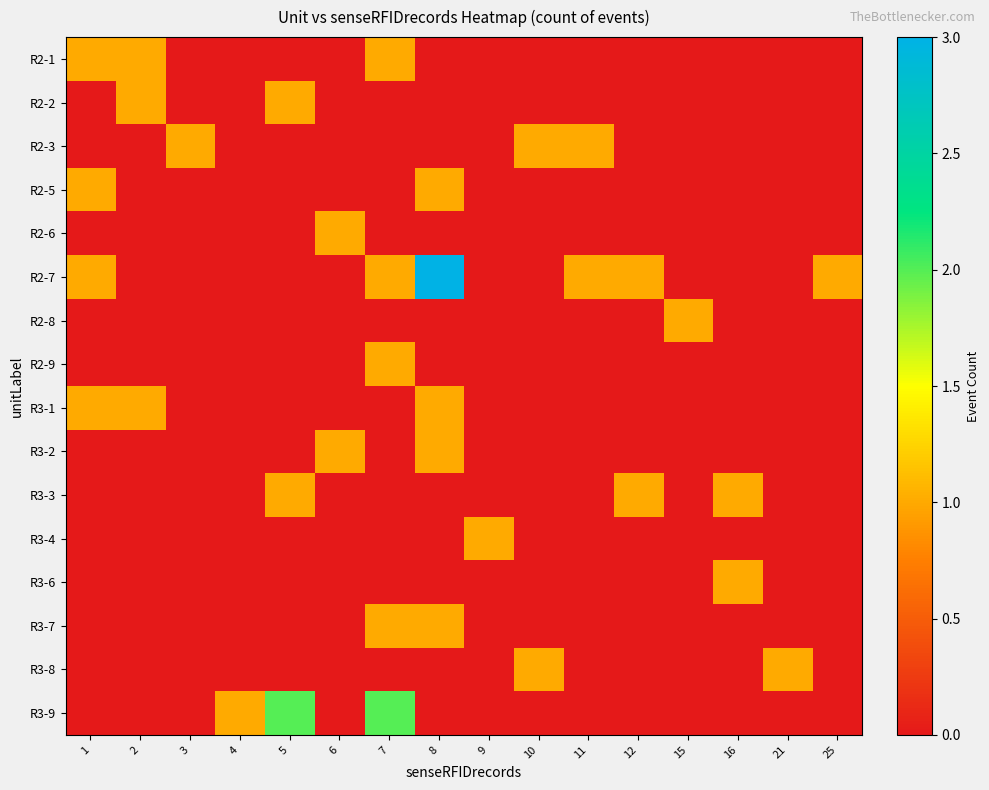

Rank the series by their maximum value, from lowest to highest.

R2-1, R2-2, R2-3, R2-5, R2-6, R2-8, R2-9, R3-1, R3-2, R3-3, R3-4, R3-6, R3-7, R3-8, R3-9, R2-7